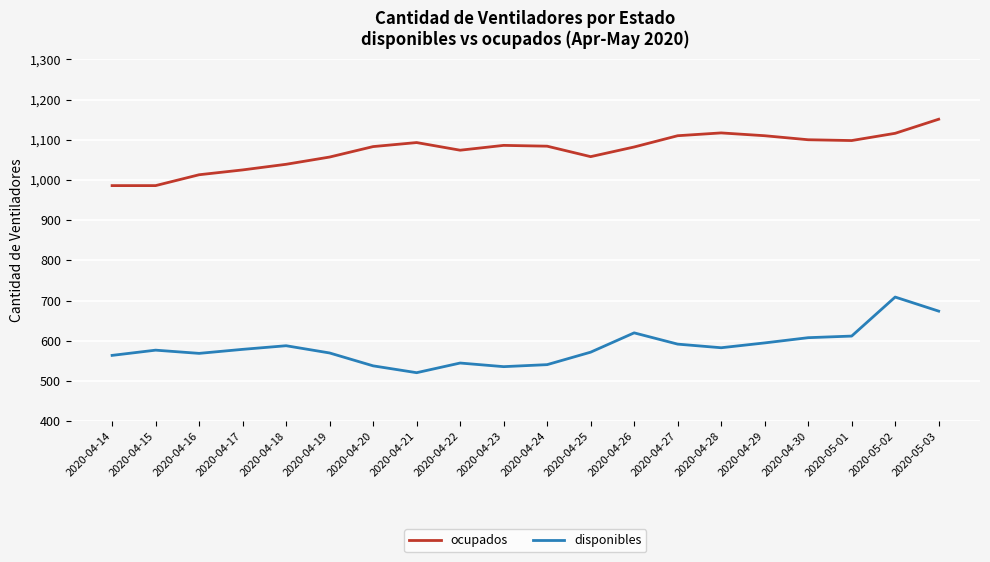

List the series in order of their overall mean, highest first.

ocupados, disponibles